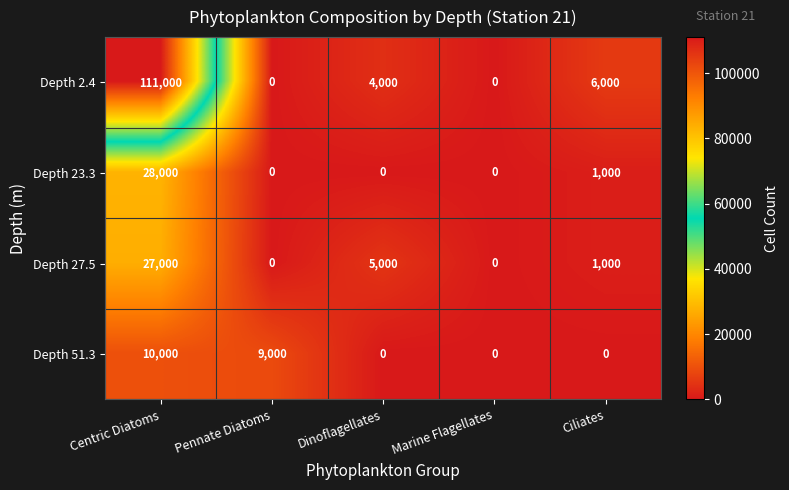

What is the difference between the maximum and minimum values in the Depth 27.5 series?

27000